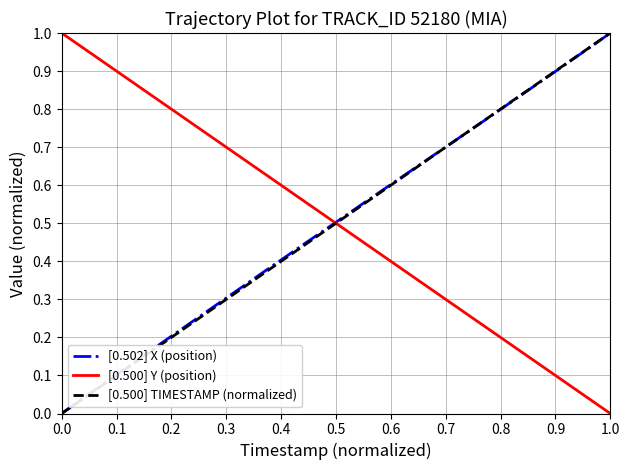

True or false: [0.500] Y (position) and [0.502] X (position) cross at least once.

True